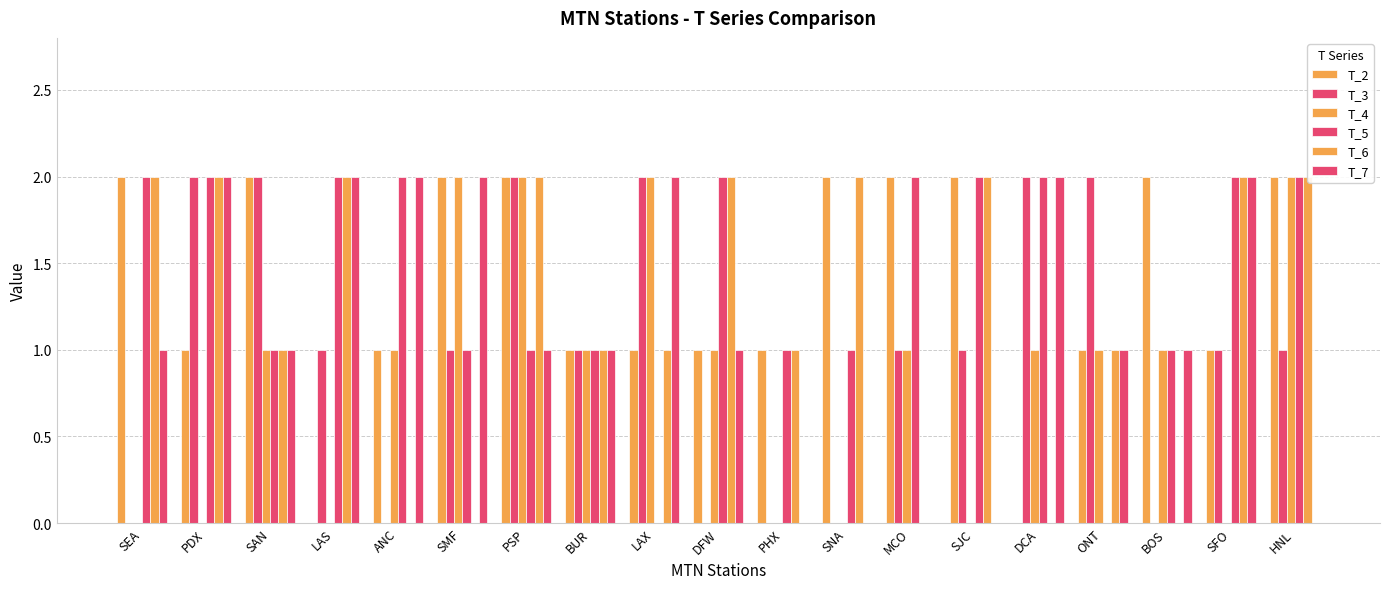

Between PSP and SFO, which is larger?

PSP